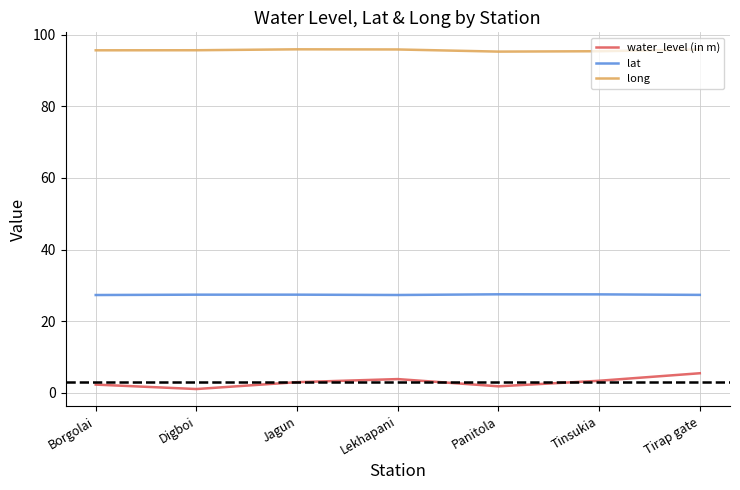

At which category does water_level (in m) reach its first local valley?

Digboi